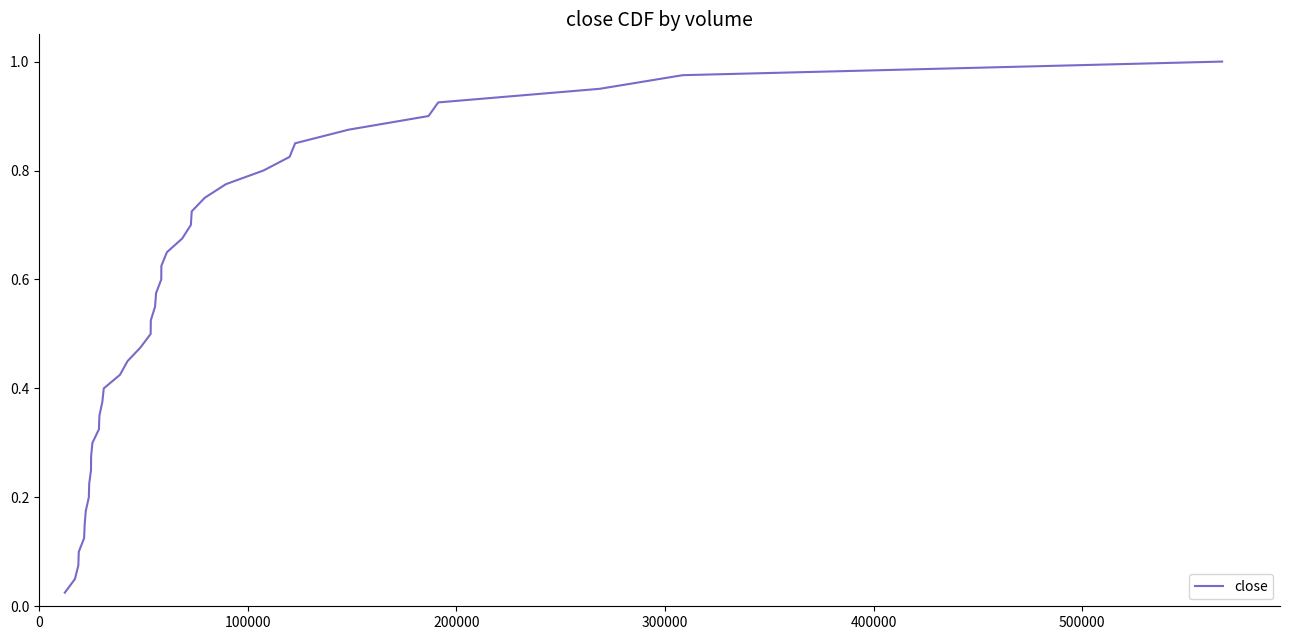

How many lines are shown in the chart?

1